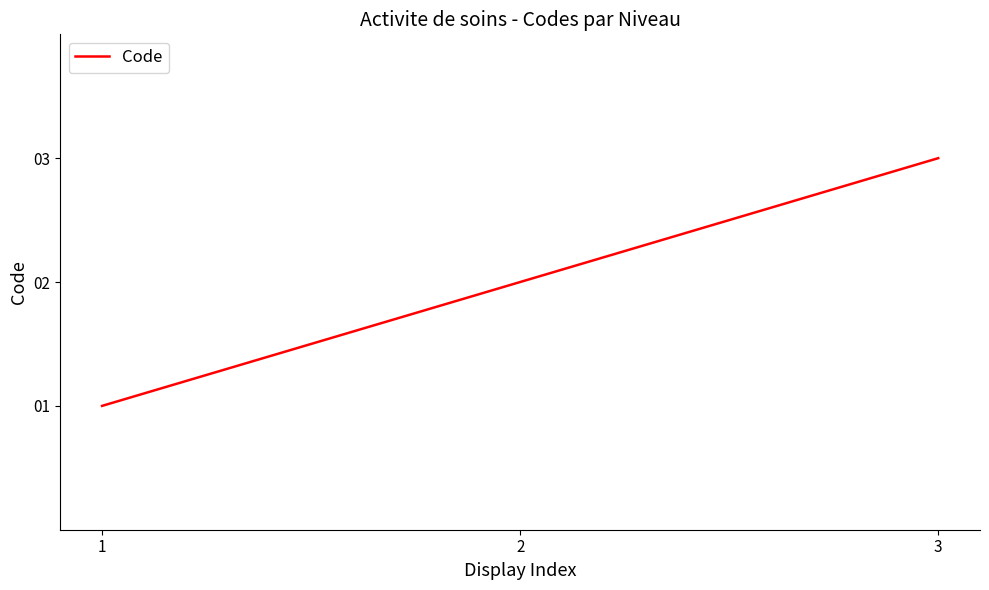

Is it true that the value at 1 is 2?

False